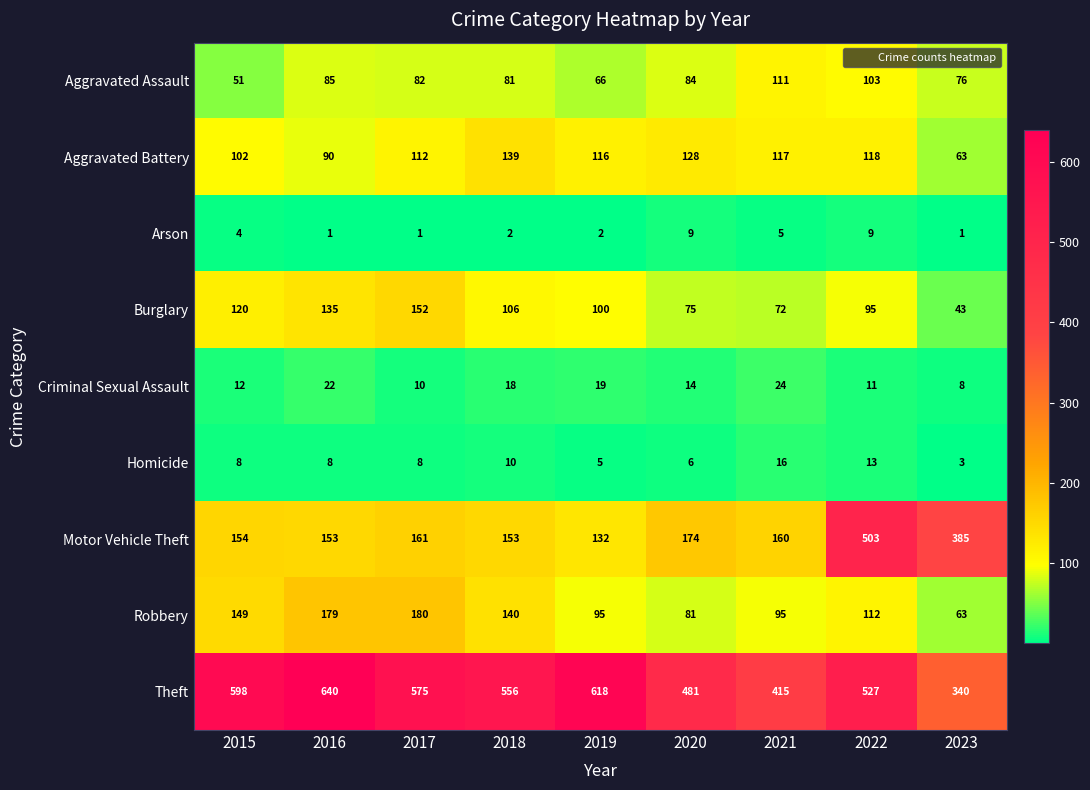

How many series are shown in this chart?

9